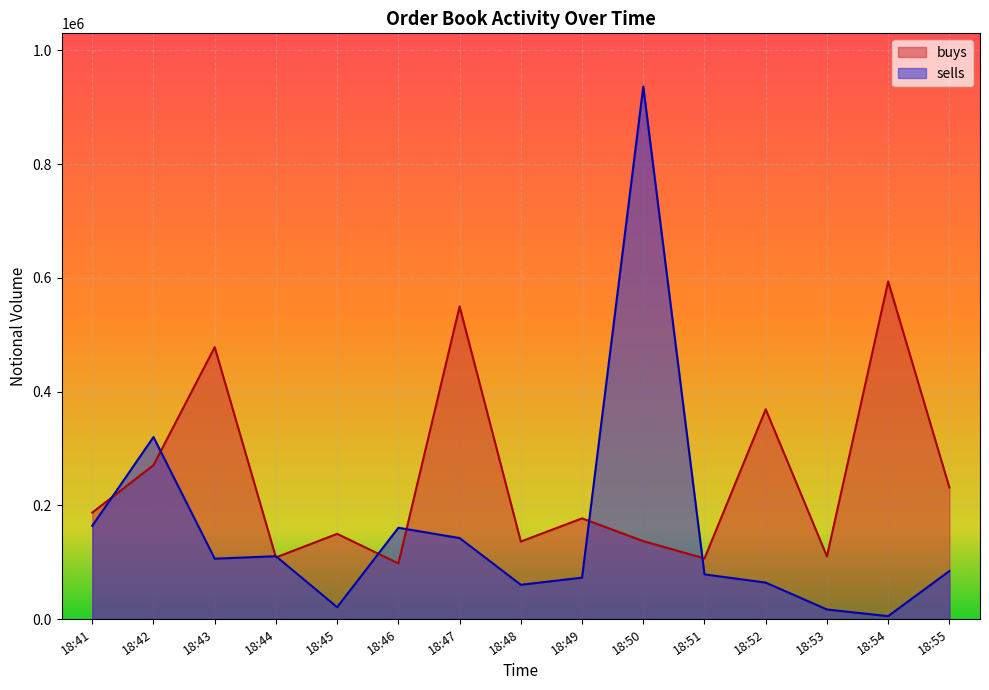

At which category does the chart reach its minimum across all series?

18:54